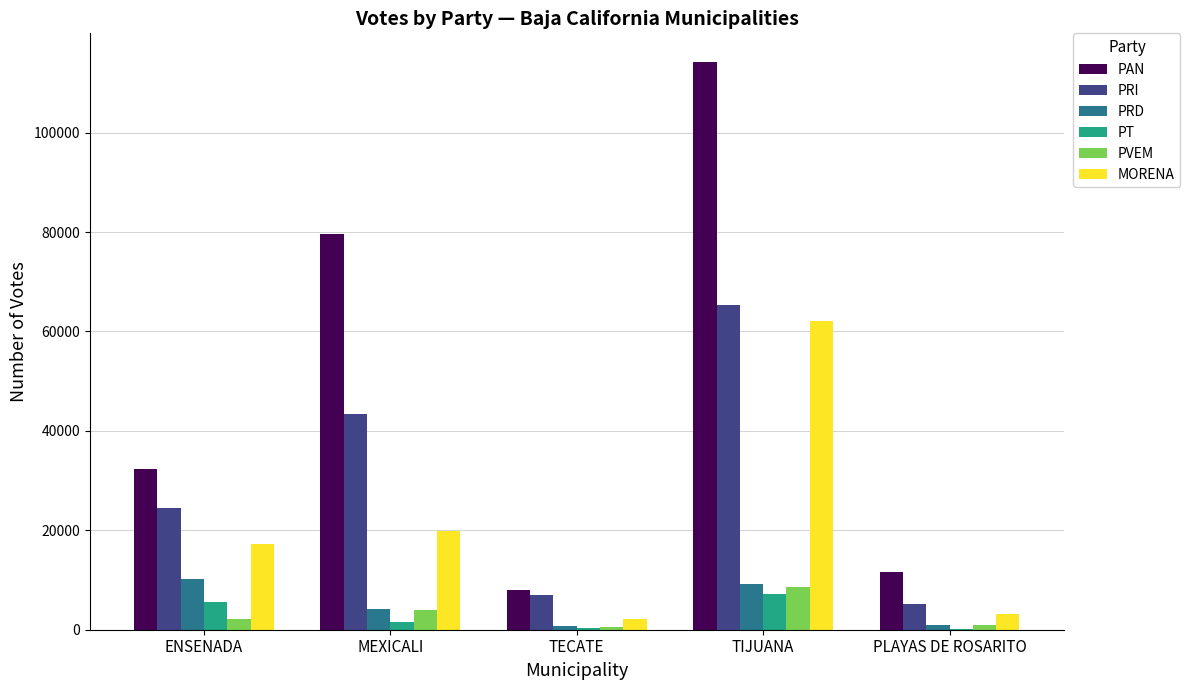

What is the average value of the PT series?

2942